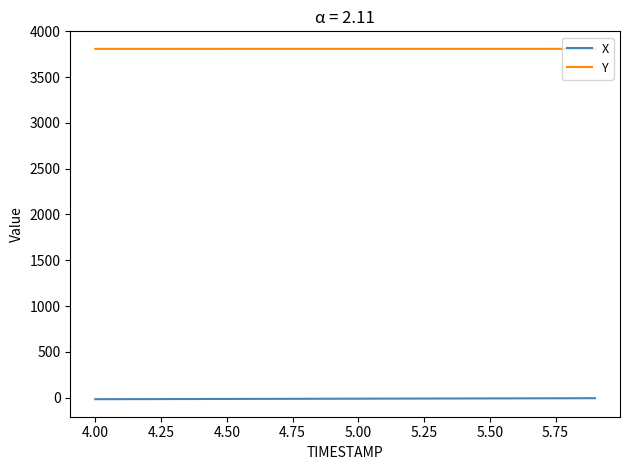

What is the difference between the second highest and second lowest values in the Y series?

0.3